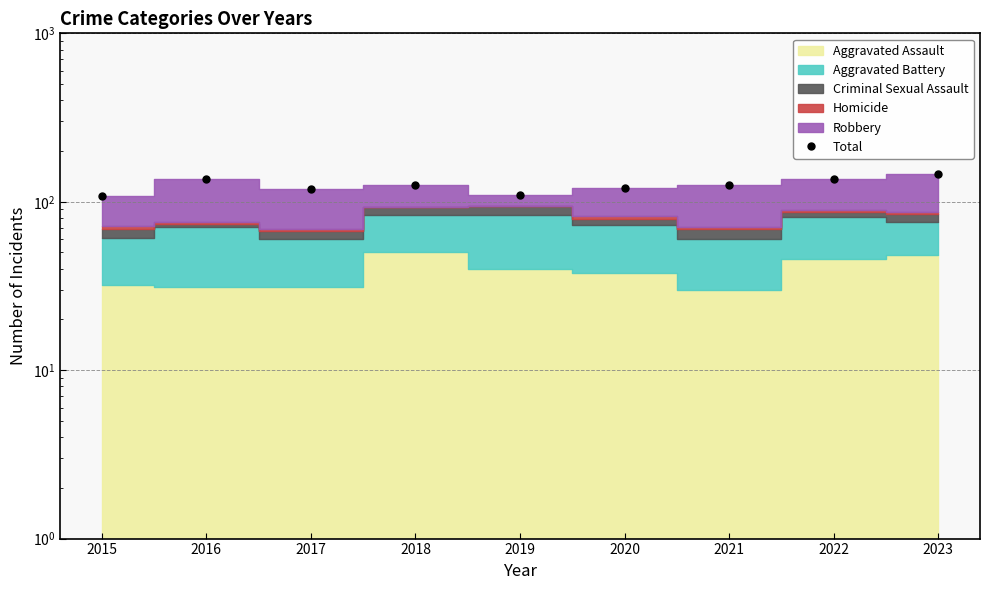

What is the change in value from 2015 to 2017?

+11